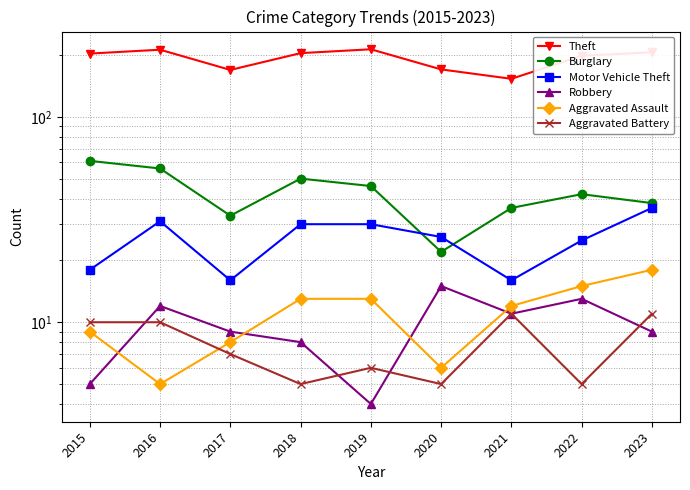

What is the approximate value of Aggravated Assault at 2019?

13